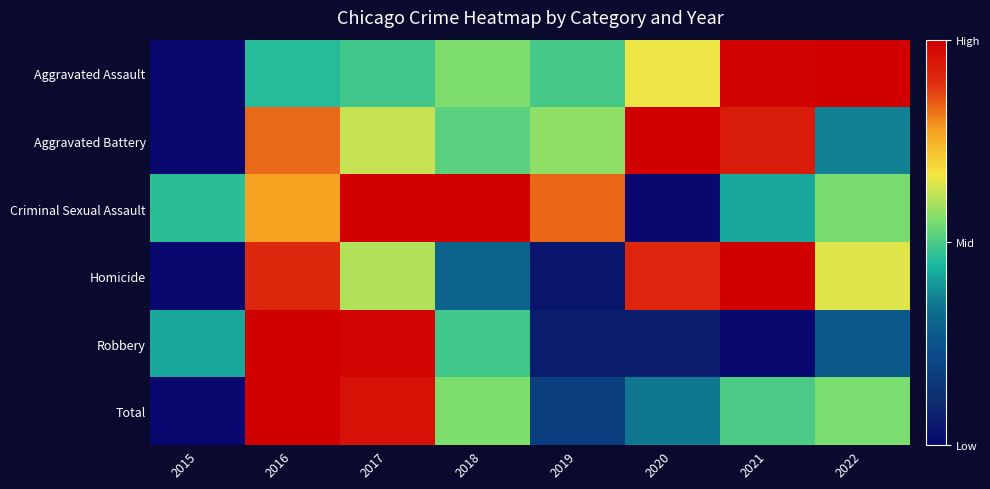

Reading right to left, what are all the values shown in this chart?

Aggravated Assault: 2022=1.0	2021=1.0	2020=0.7	2019=0.5	2018=0.6	2017=0.5	2016=0.5	2015=0.0
Aggravated Battery: 2022=0.4	2021=0.9	2020=1.0	2019=0.6	2018=0.5	2017=0.6	2016=0.8	2015=0.0
Criminal Sexual Assault: 2022=0.5	2021=0.4	2020=0.0	2019=0.8	2018=1.0	2017=1.0	2016=0.8	2015=0.5
Homicide: 2022=0.6	2021=1.0	2020=0.9	2019=0.0	2018=0.3	2017=0.6	2016=0.9	2015=0.0
Robbery: 2022=0.3	2021=0.0	2020=0.1	2019=0.1	2018=0.5	2017=1.0	2016=1.0	2015=0.4
Total: 2022=0.6	2021=0.5	2020=0.3	2019=0.2	2018=0.6	2017=1.0	2016=1.0	2015=0.0